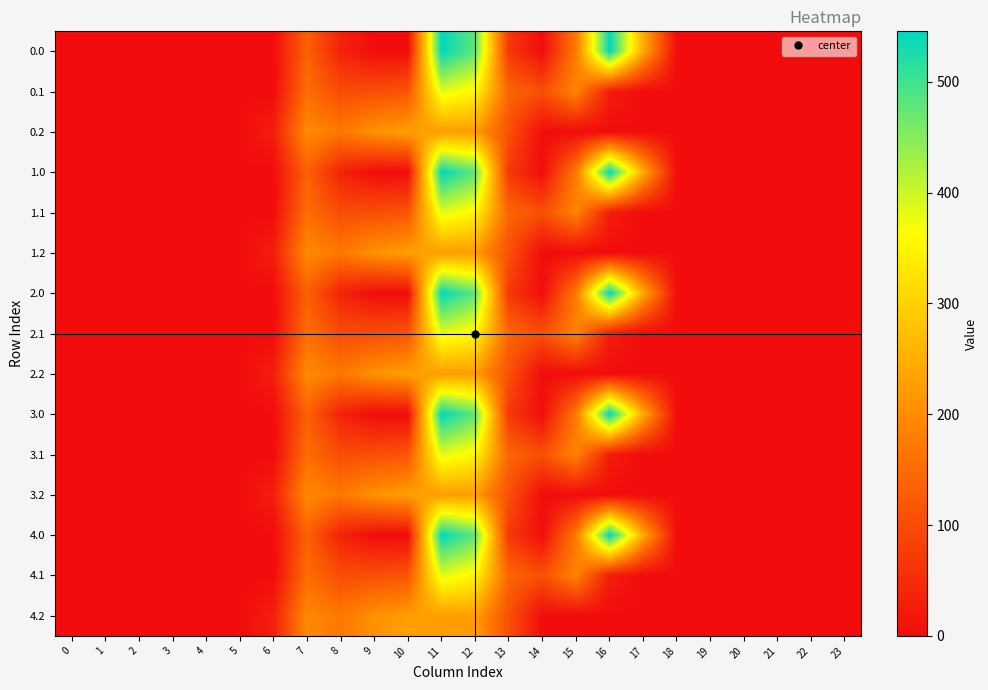

Between 6 and 2, which is larger?

6